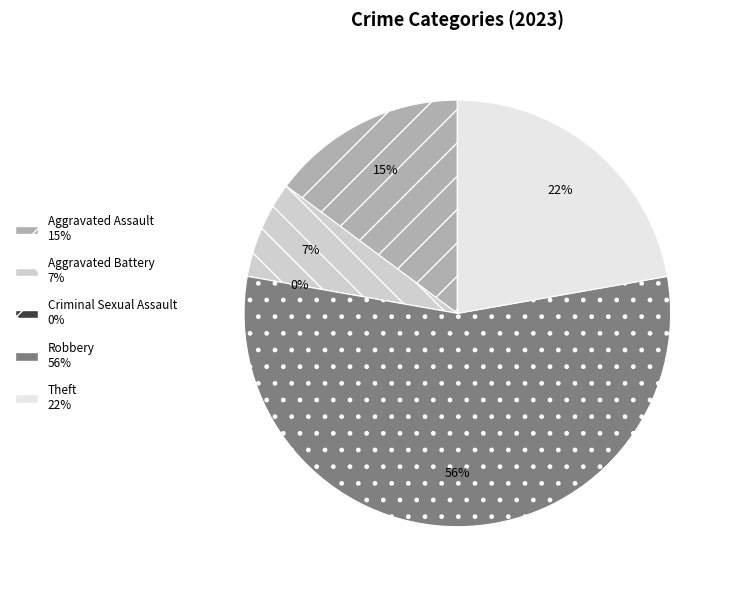

To the nearest percent, what is the combined percentage of Criminal Sexual Assault and Aggravated Assault?

15%